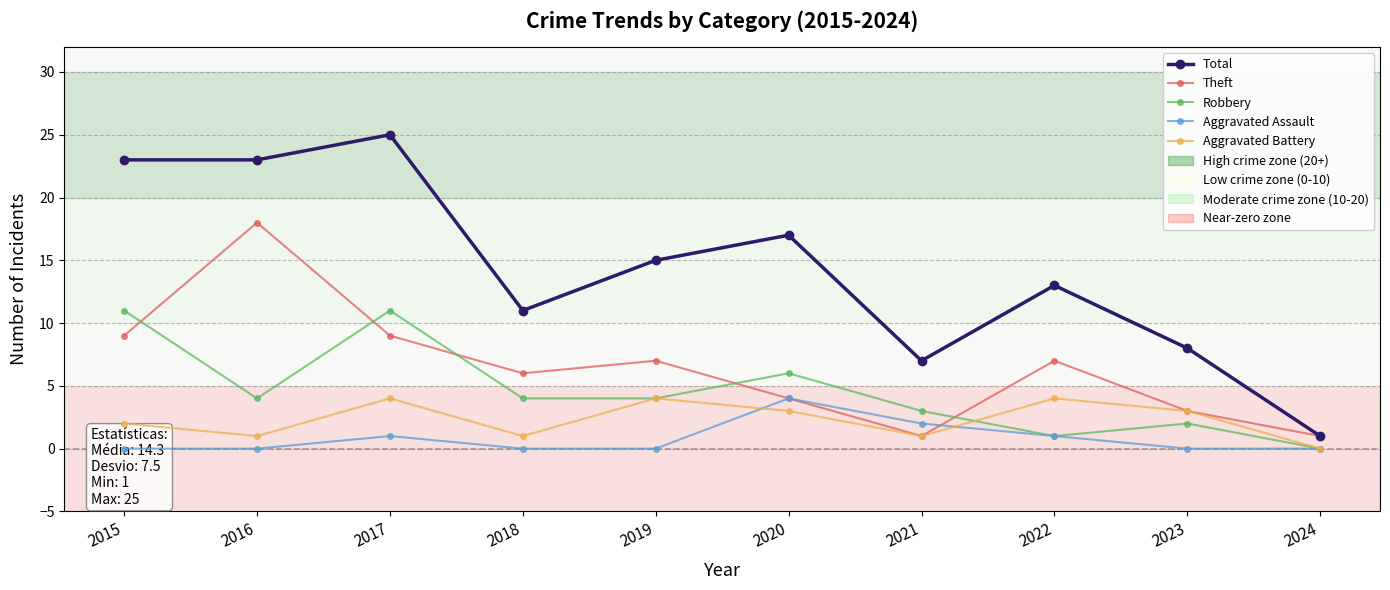

Reading left to right, transcribe all the data shown in this chart.

Total: 2015=23	2016=23	2017=25	2018=11	2019=15	2020=17	2021=7	2022=13	2023=8	2024=1
Theft: 2015=9	2016=18	2017=9	2018=6	2019=7	2020=4	2021=1	2022=7	2023=3	2024=1
Robbery: 2015=11	2016=4	2017=11	2018=4	2019=4	2020=6	2021=3	2022=1	2023=2	2024=0
Aggravated Assault: 2015=0	2016=0	2017=1	2018=0	2019=0	2020=4	2021=2	2022=1	2023=0	2024=0
Aggravated Battery: 2015=2	2016=1	2017=4	2018=1	2019=4	2020=3	2021=1	2022=4	2023=3	2024=0